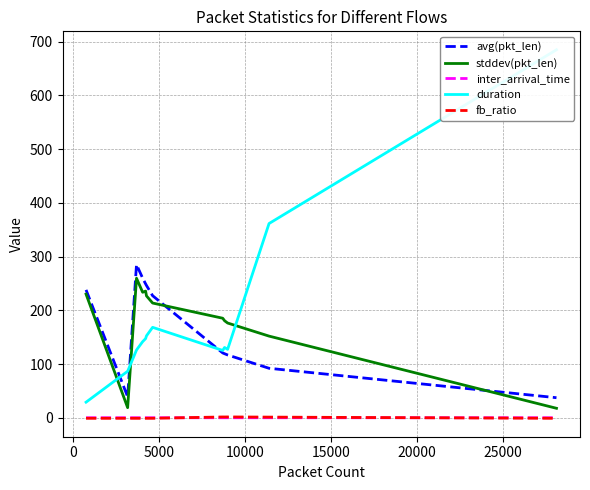

True or false: inter_arrival_time and avg(pkt_len) cross at least once.

False